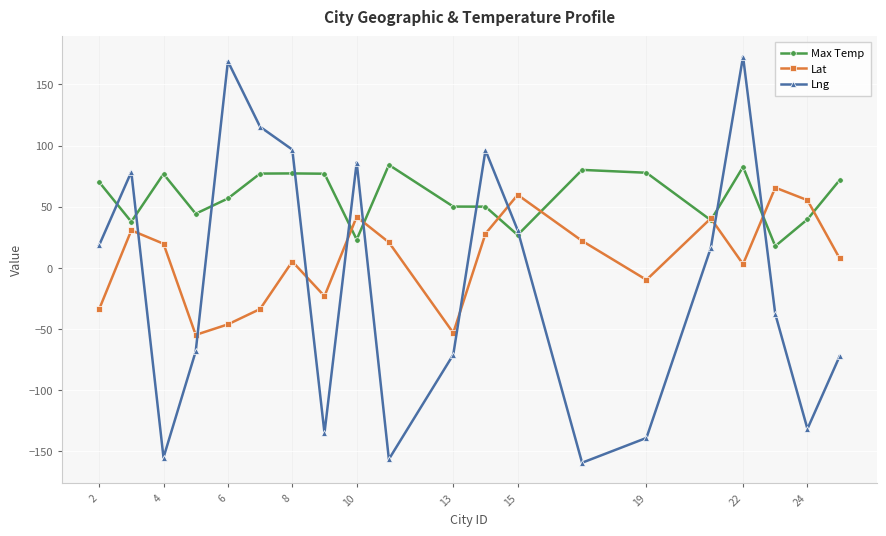

What is the maximum value for Max Temp?

84.2